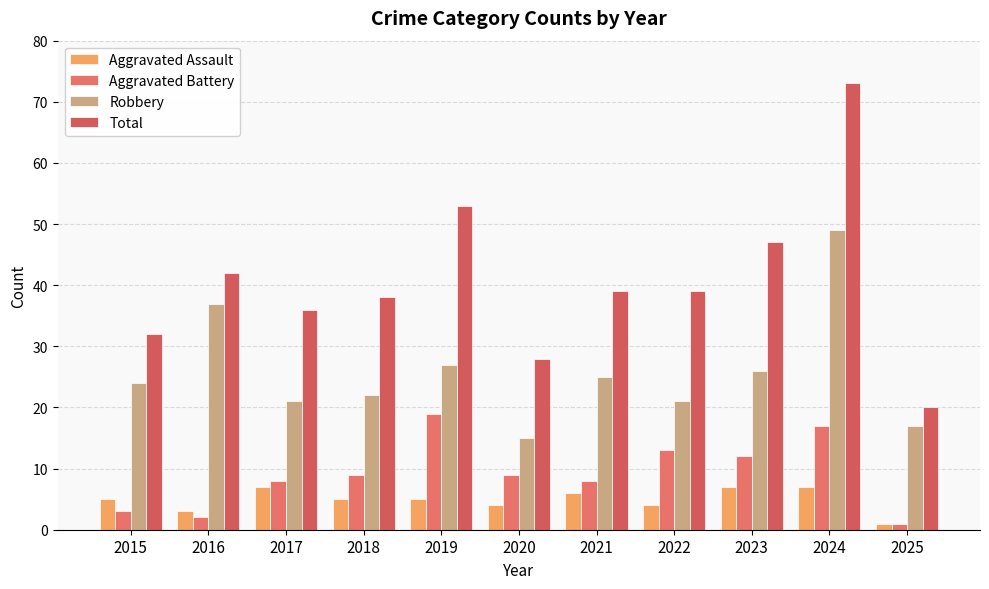

Which series changed the most between 2019 and 2025?

Total